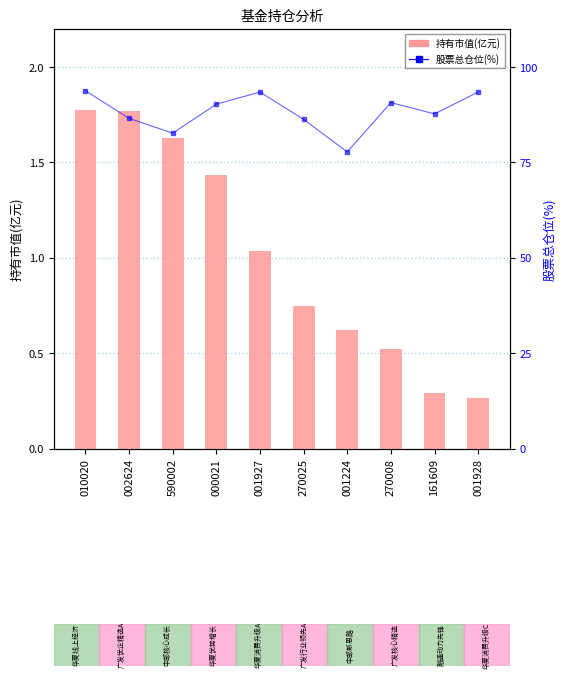

What is the highest value of the 持有市值(亿元) series?

1.8